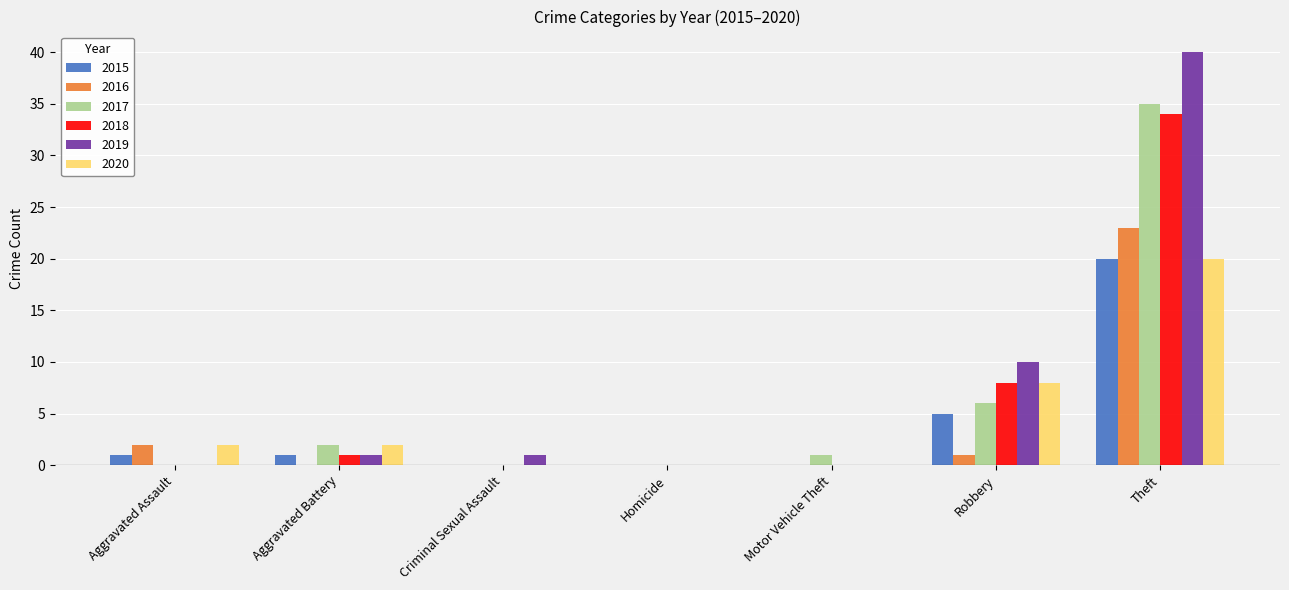

Count the number of data series in this chart.

6